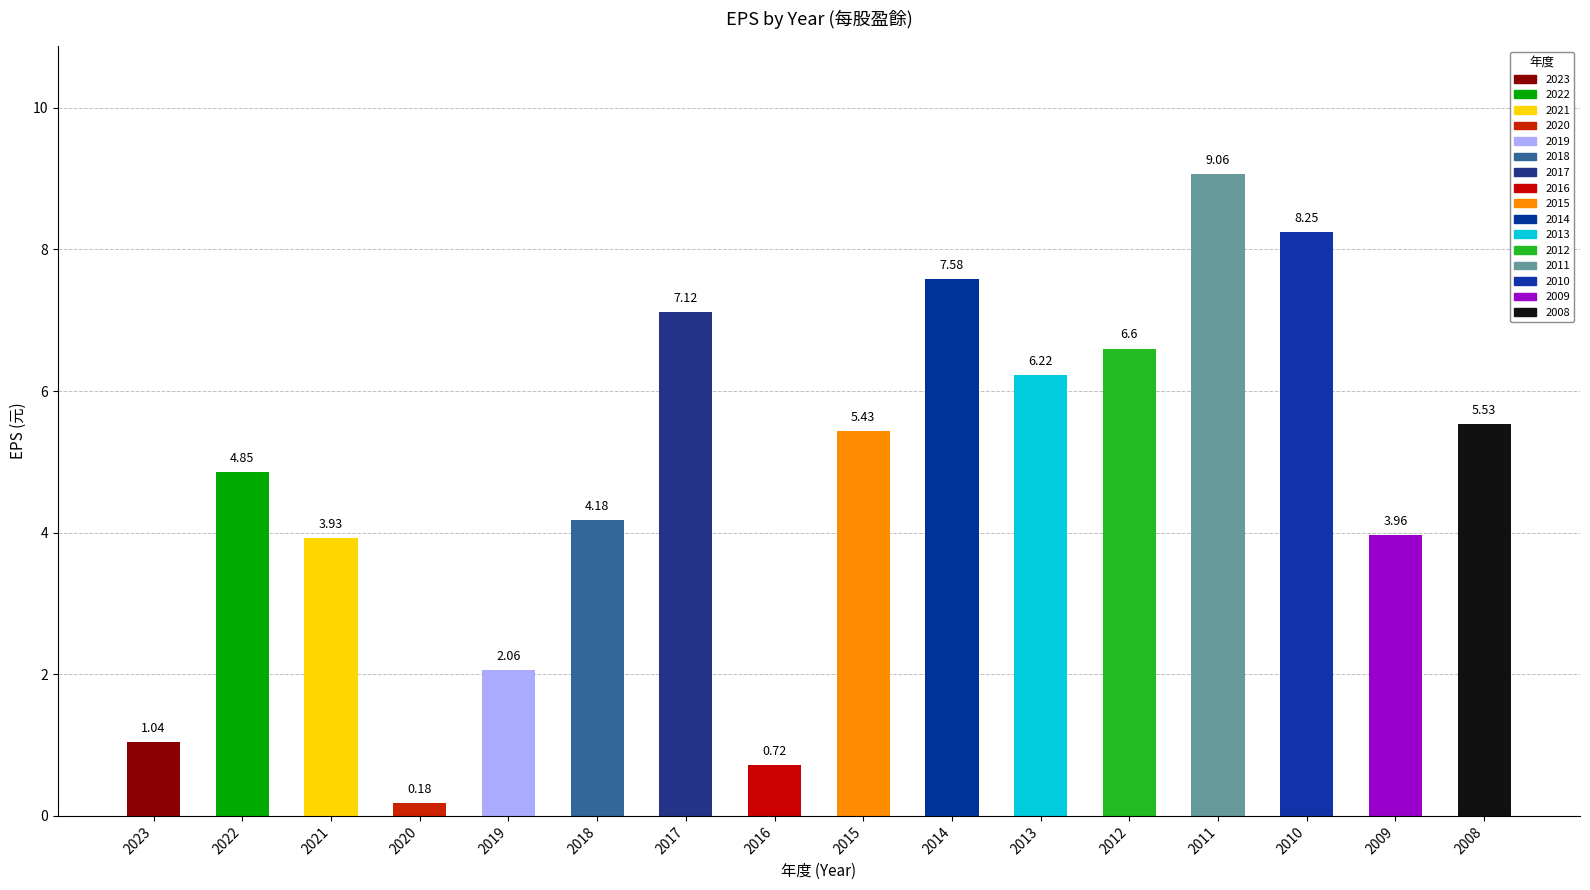

List the labels in order of value, largest first.

2011, 2010, 2014, 2017, 2012, 2013, 2008, 2015, 2022, 2018, 2009, 2021, 2019, 2023, 2016, 2020